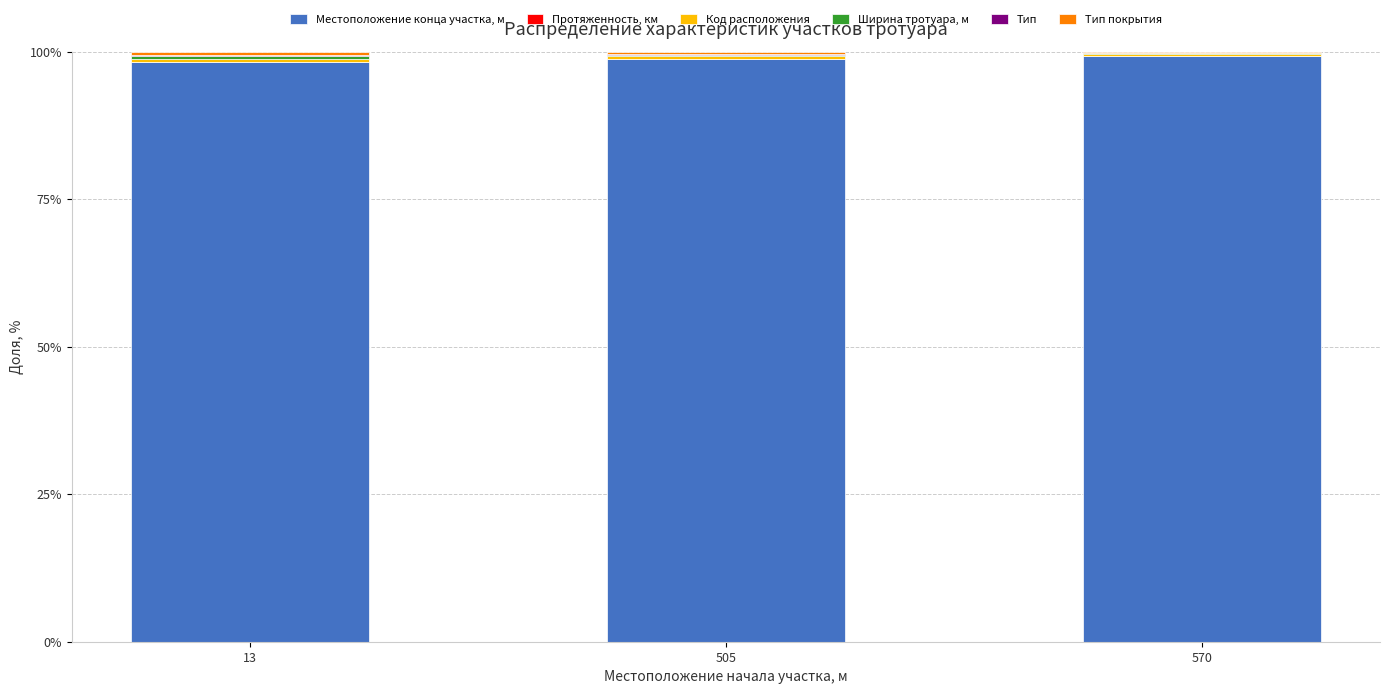

How many data points does each series have?

3